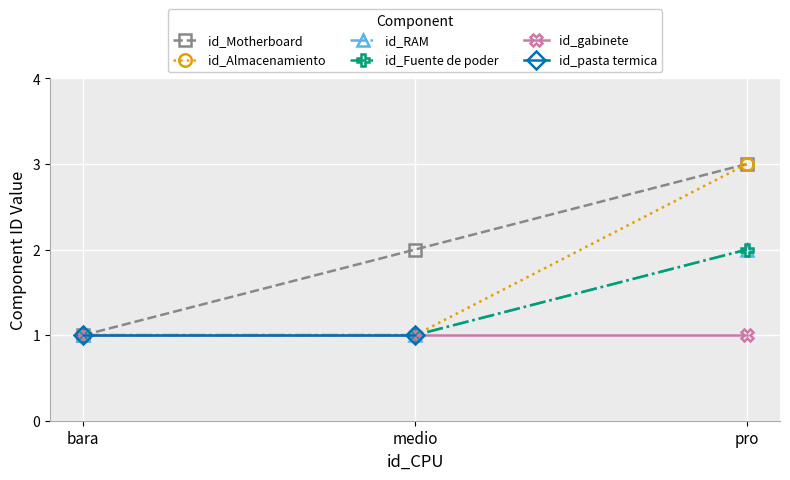

The chart shows a value of 0 at bara. True or false?

False